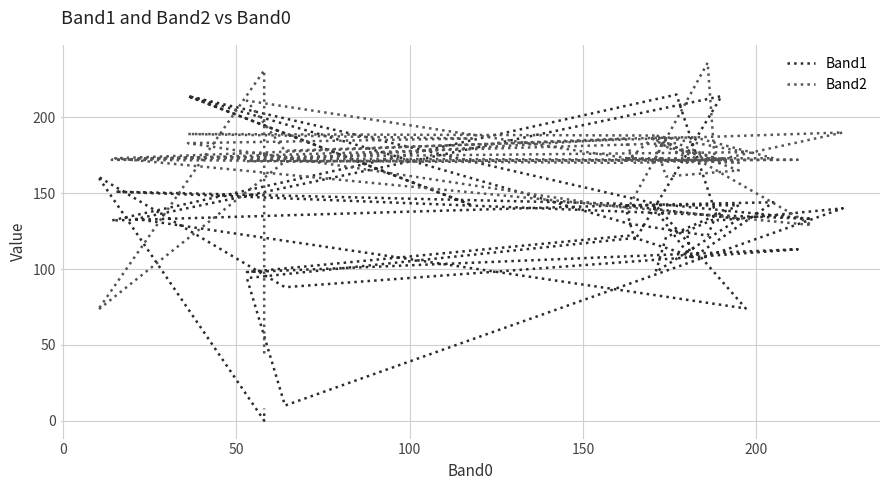

True or false: Band2 and Band1 intersect in this chart.

True